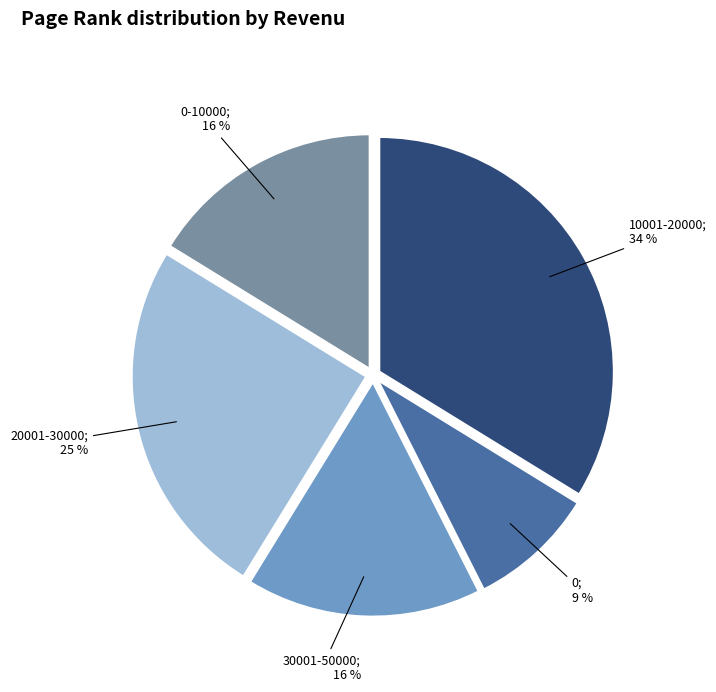

Does any single category account for the majority?

No